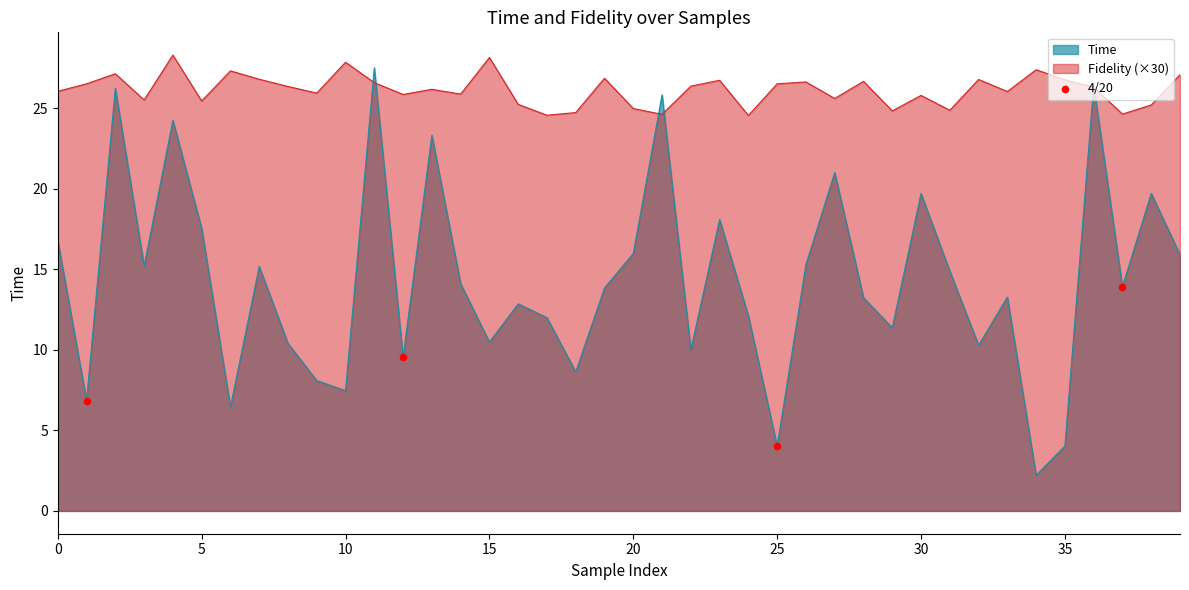

Which series has the widest spread of values?

Time